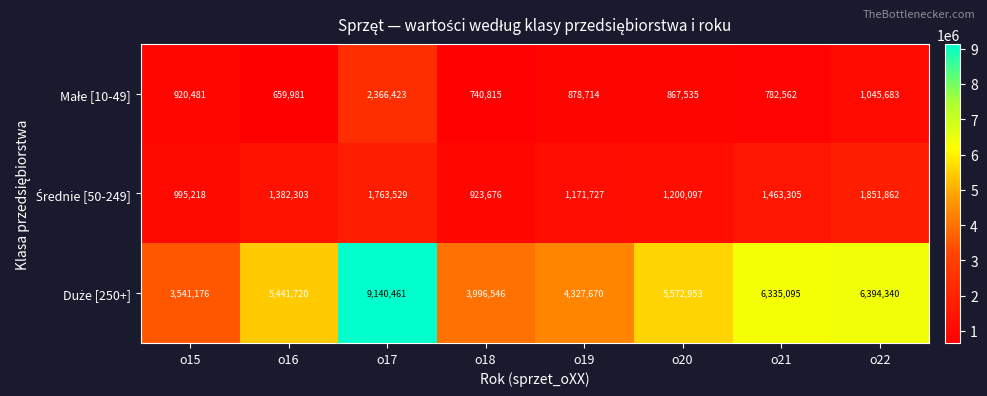

What is the total value across all series at o19?

6378111